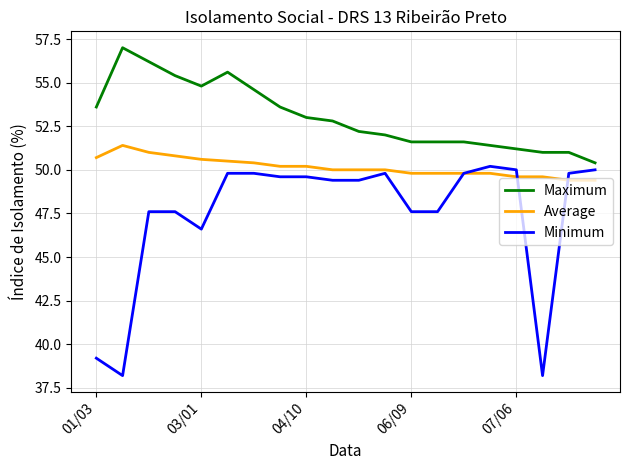

Which series has the largest range (max minus min)?

Minimum